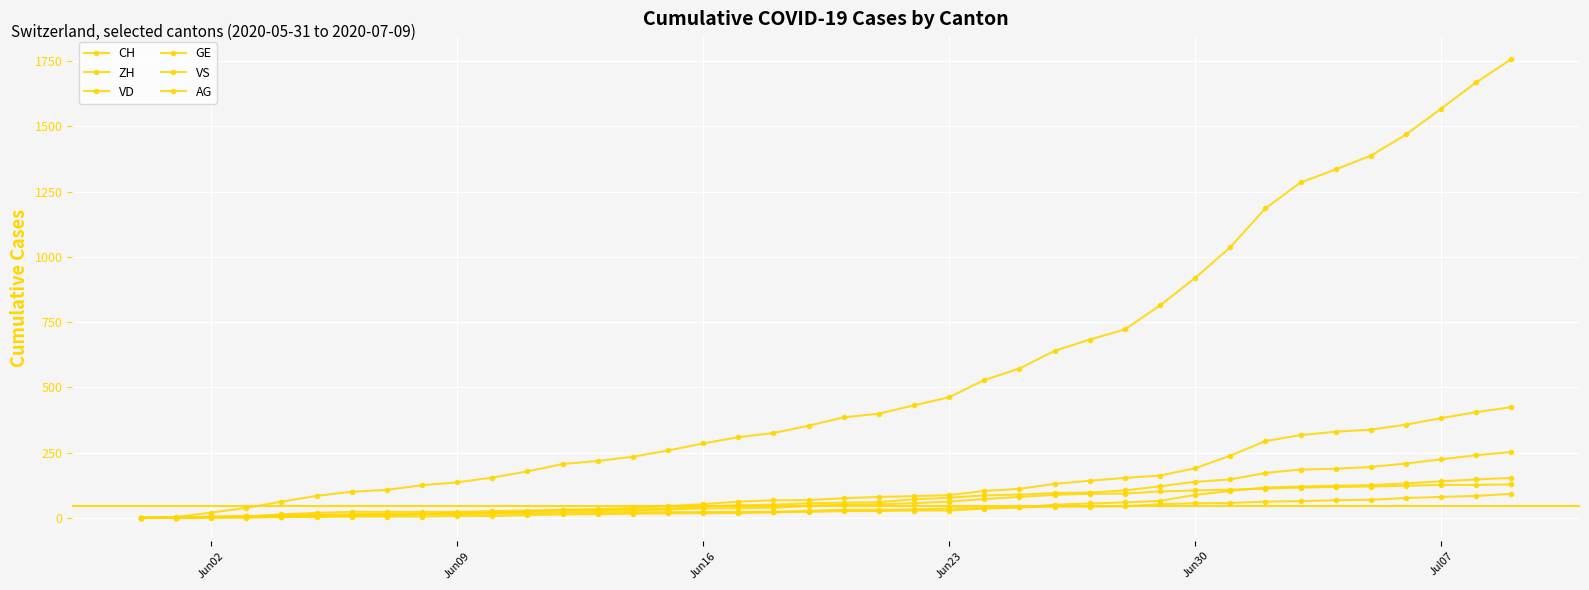

How many values in the ZH series are below 75?

20